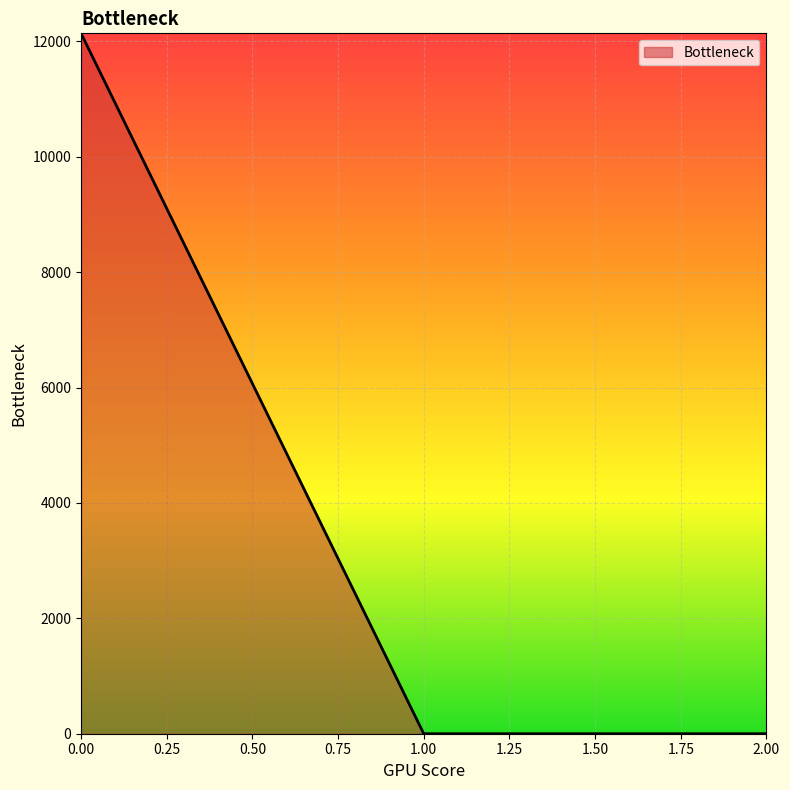

The value at 0.00 is 12140.3. True or false?

True